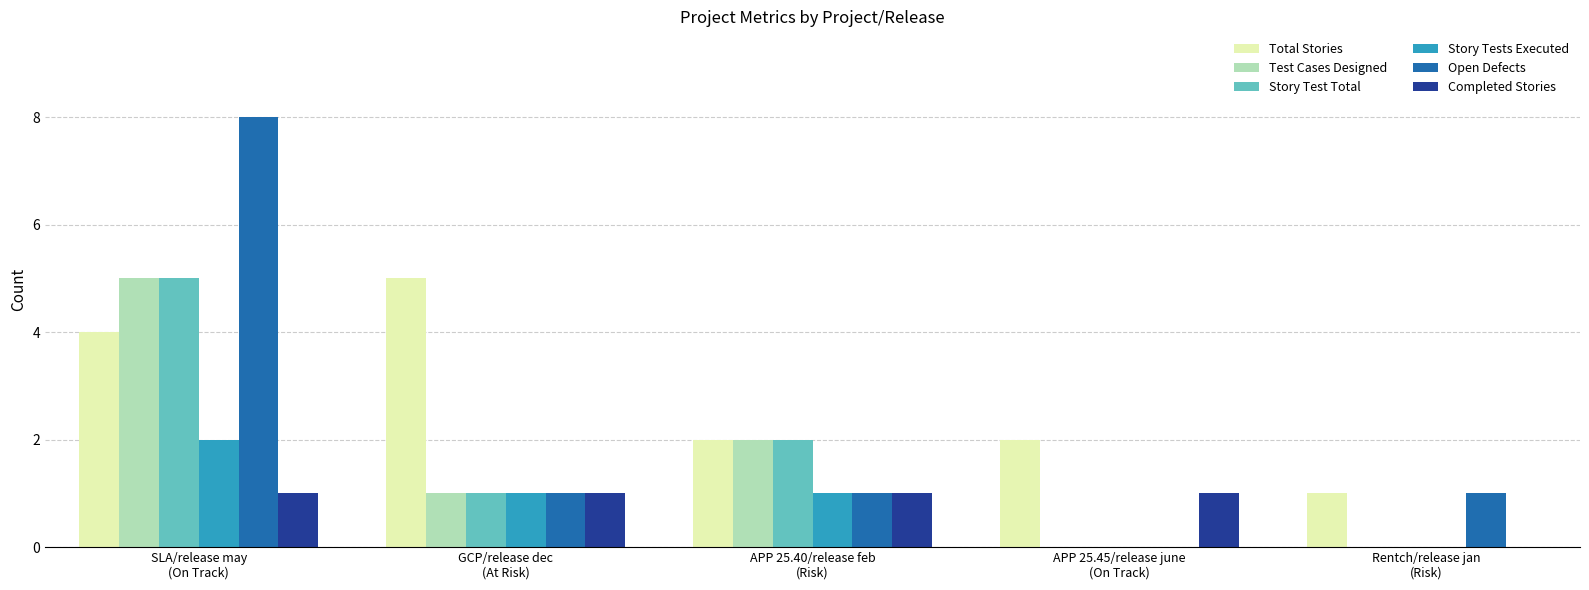

Which series has the largest total across all categories?

Total Stories